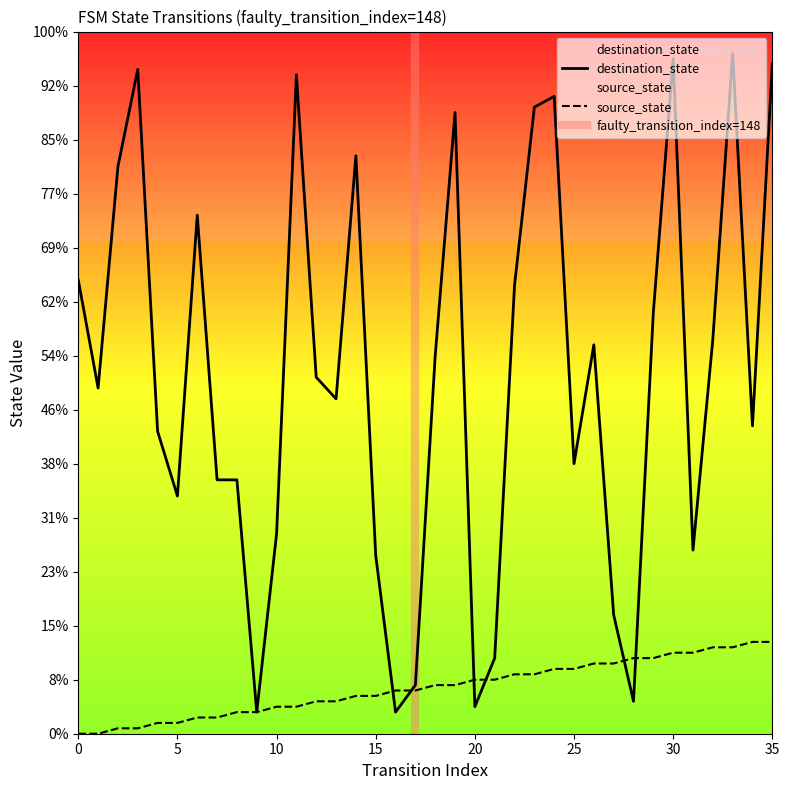

Which series has the largest total across all categories?

destination_state